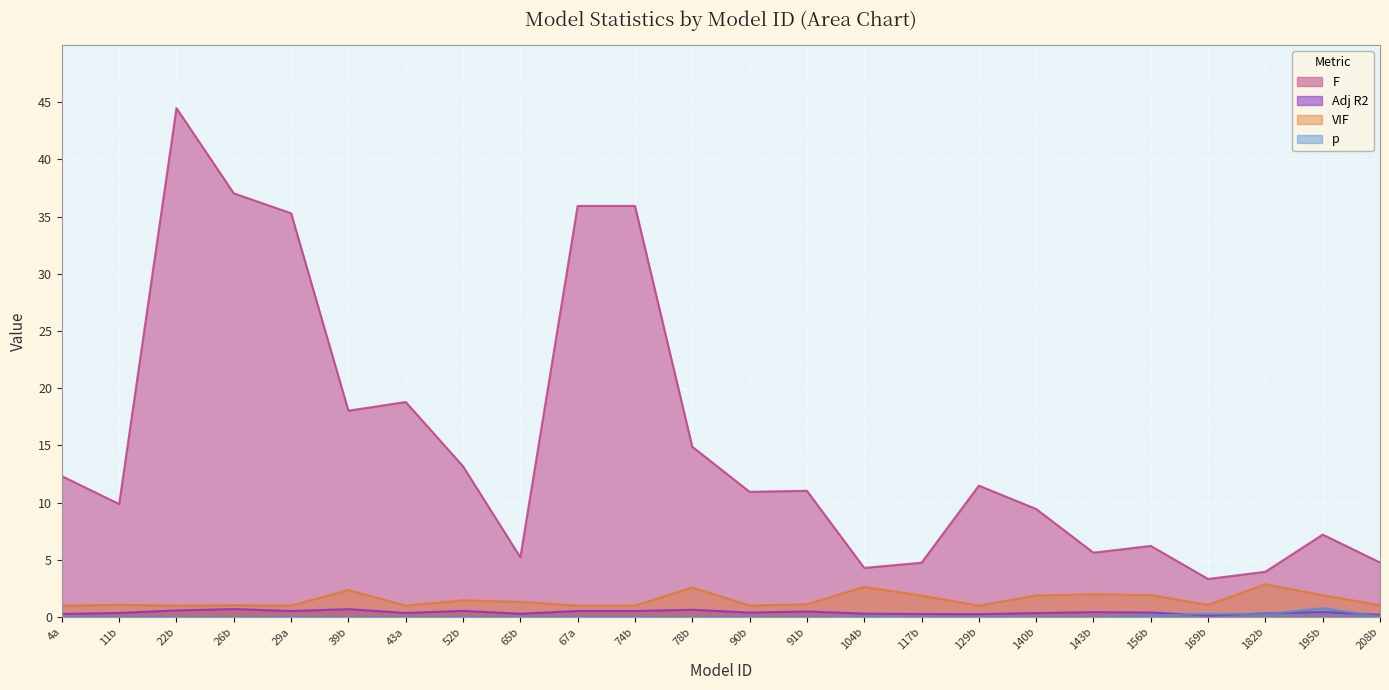

Rank the series by their maximum value, from highest to lowest.

F, VIF, p, Adj R2